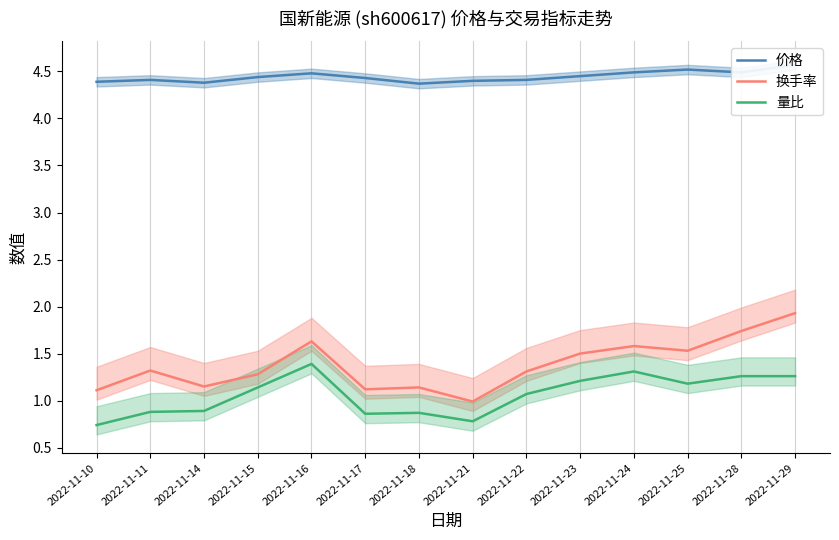

Which series has the largest total across all categories?

价格